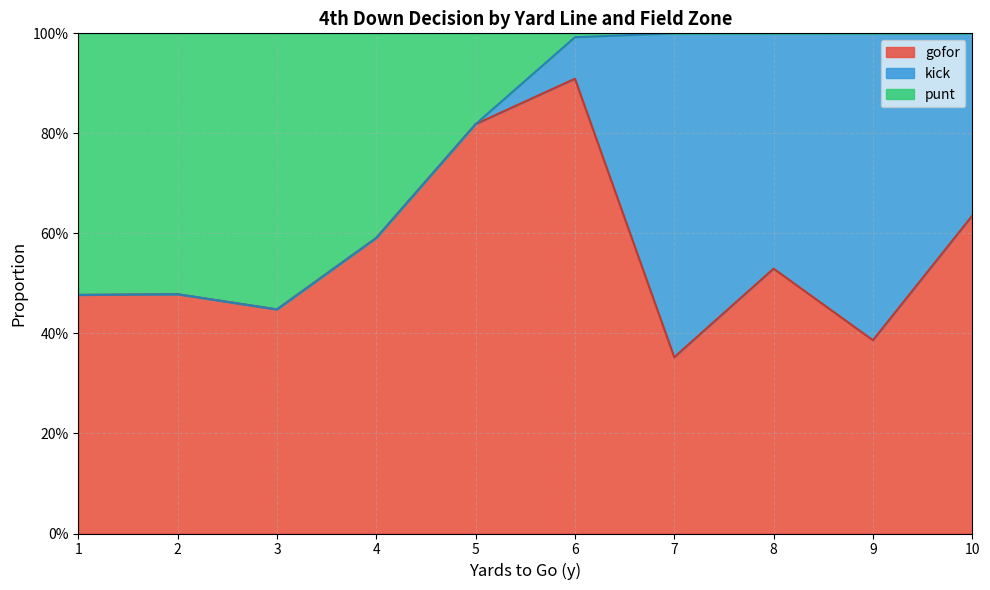

True or false: gofor has a value of 0.0 at 34.

False